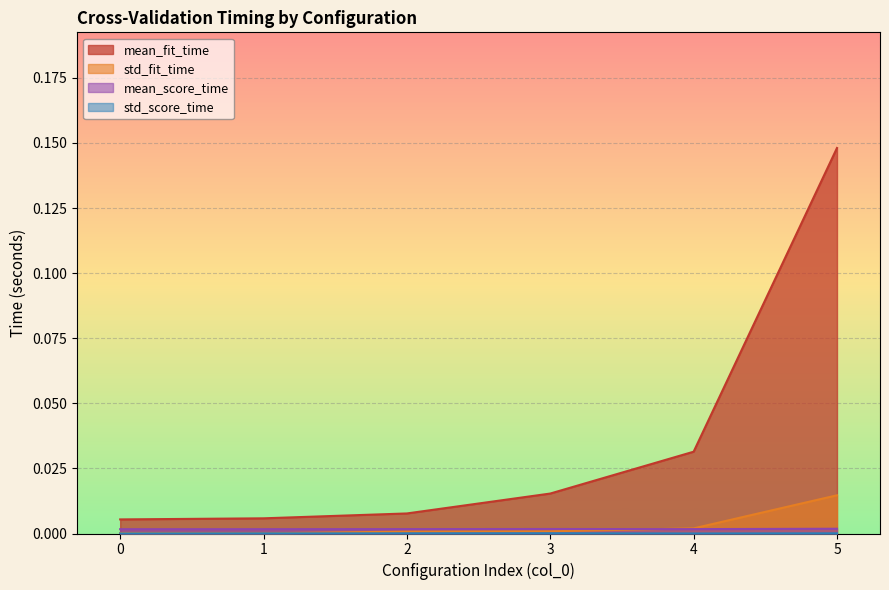

Reading right to left, what are all the values shown in this chart?

mean_fit_time: 5=0.1	4=0.0	3=0.0	2=0.0	1=0.0	0=0.0
std_fit_time: 5=0.0	4=0.0	3=0.0	2=0.0	1=0.0	0=0.0
mean_score_time: 5=0.0	4=0.0	3=0.0	2=0.0	1=0.0	0=0.0
std_score_time: 5=0.0	4=0.0	3=0.0	2=0.0	1=0.0	0=0.0